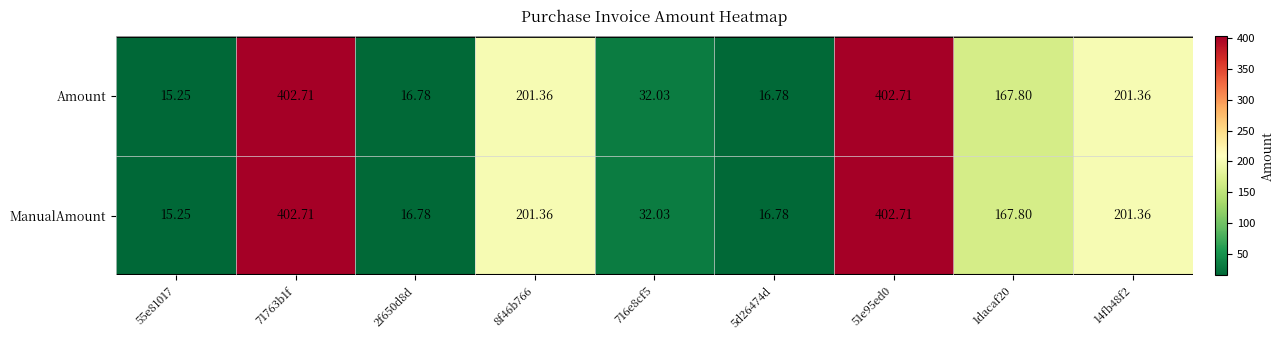

What is the total value across all series at 5d26474d?

33.6